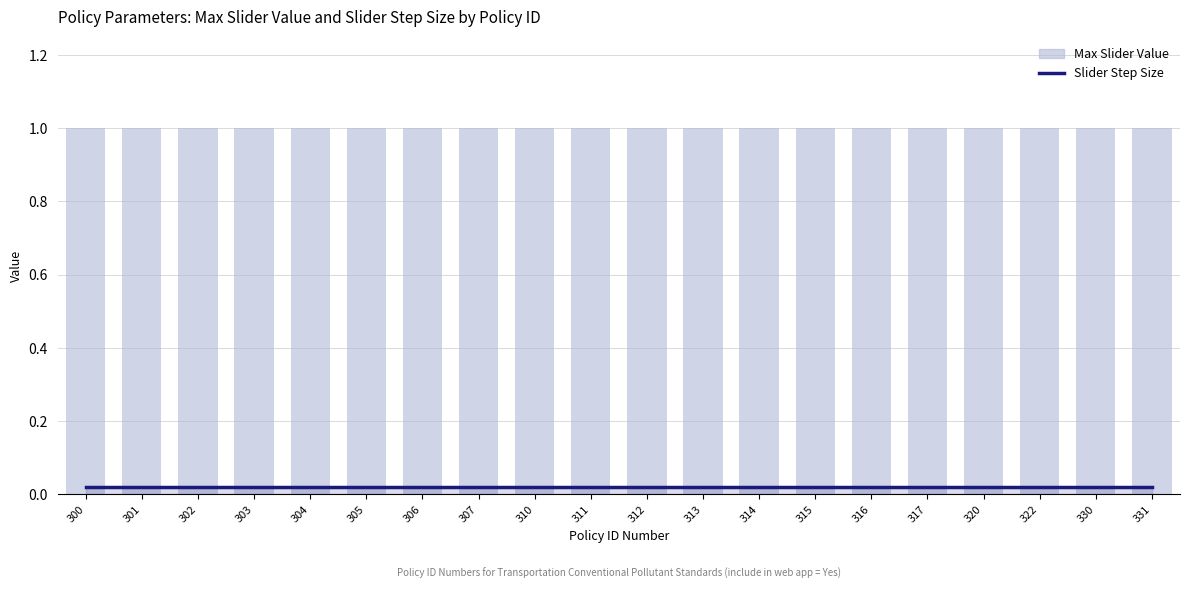

Which series has the largest range (max minus min)?

Slider Step Size